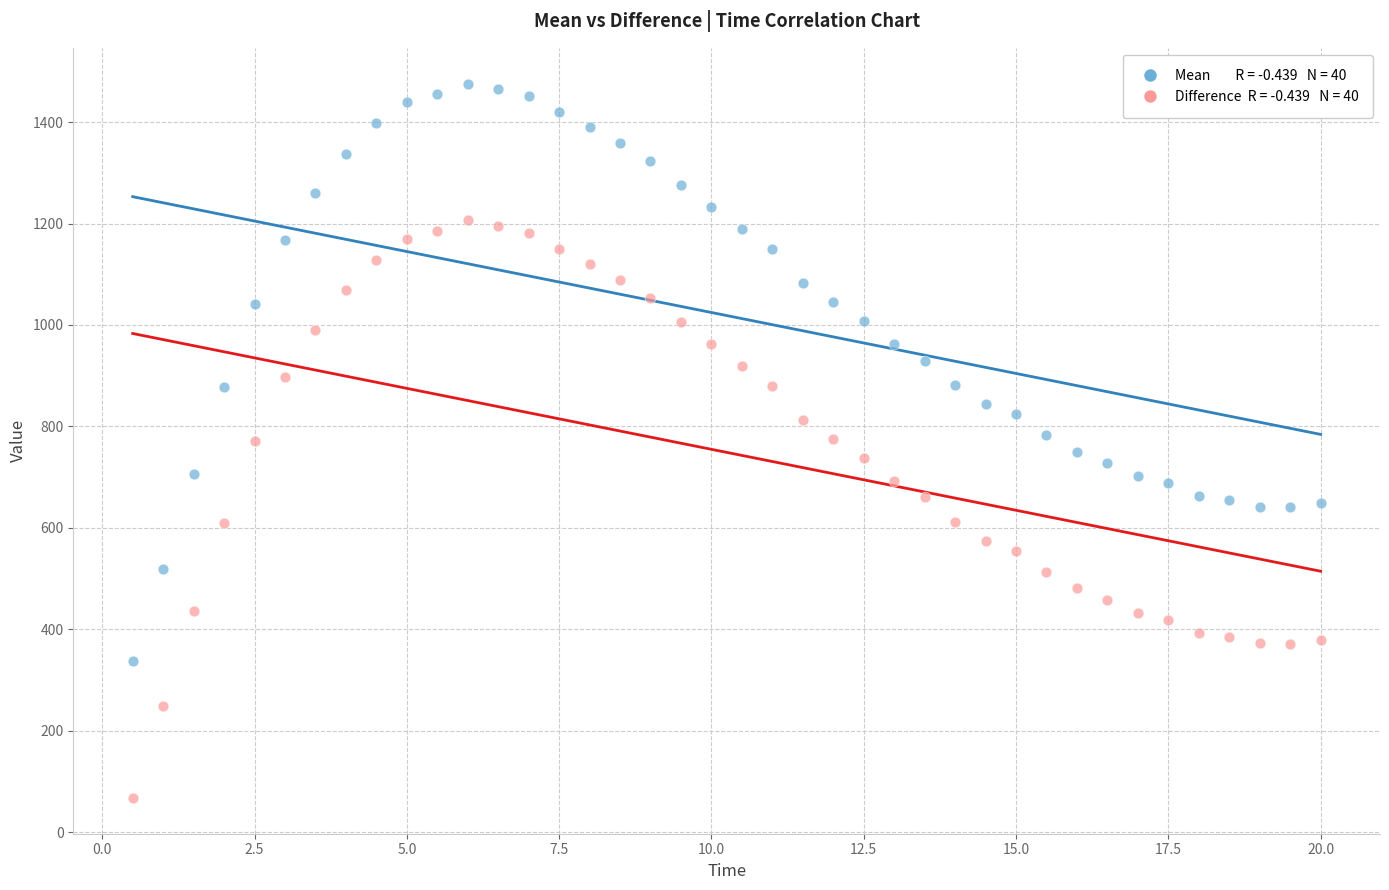

Across all data points, what is the range of Y values (max minus min)?

1408.8